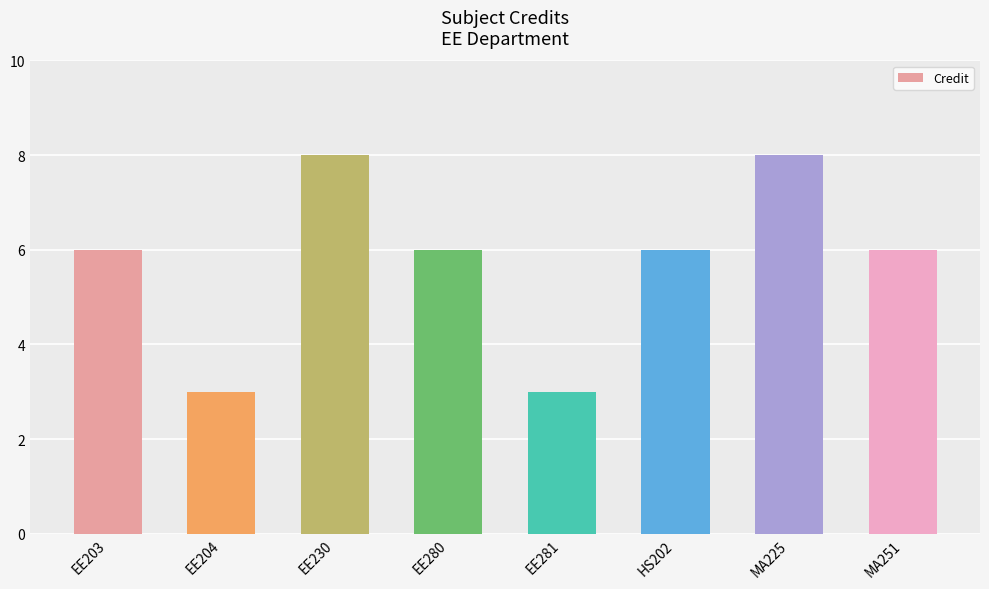

What is the ratio of the value at MA225 to the value at EE281?

2.7